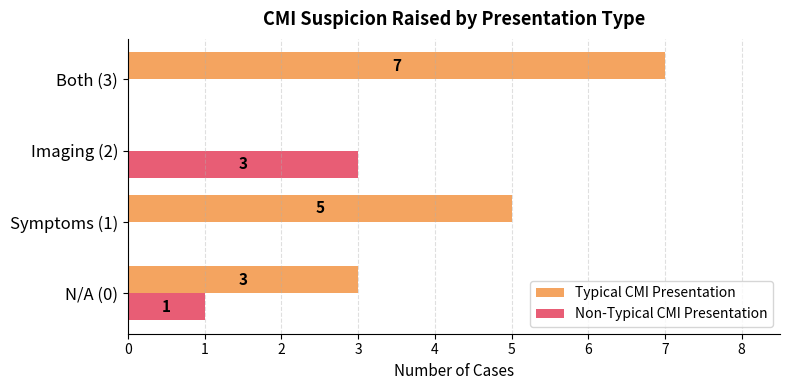

How many categories are shown in the chart?

4